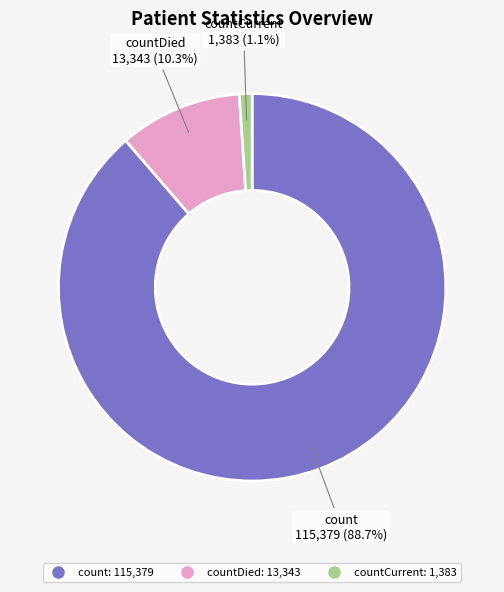

To the nearest percent, what is the difference between the largest and smallest slice percentages?

88%